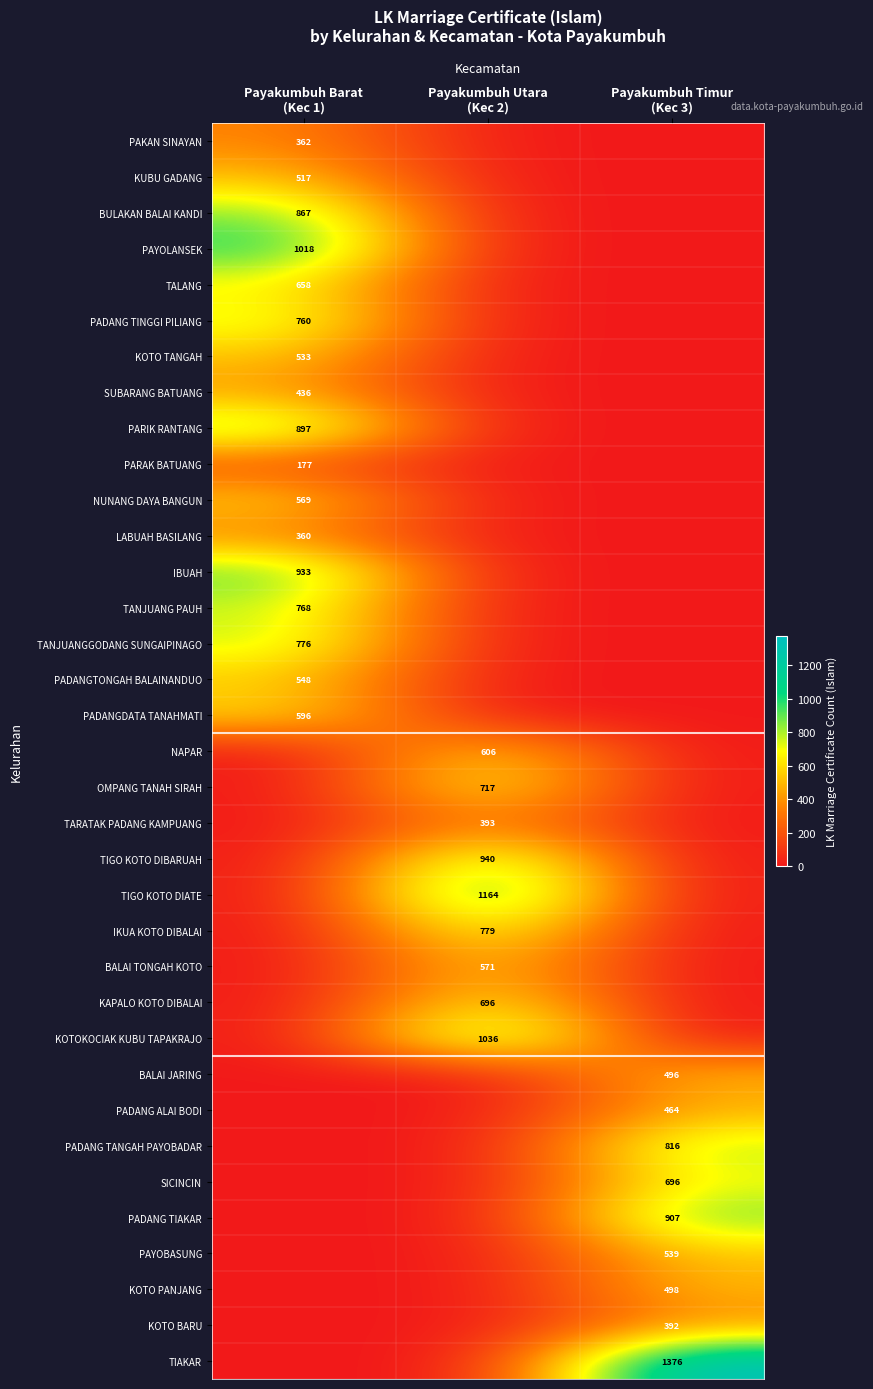

Rank the series by their maximum value, from lowest to highest.

PARAK BATUANG, LABUAH BASILANG, PAKAN SINAYAN, KOTO BARU, TARATAK PADANG KAMPUANG, SUBARANG BATUANG, PADANG ALAI BODI, BALAI JARING, KOTO PANJANG, KUBU GADANG, KOTO TANGAH, PAYOBASUNG, PADANGTONGAH BALAINANDUO, NUNANG DAYA BANGUN, BALAI TONGAH KOTO, PADANGDATA TANAHMATI, NAPAR, TALANG, KAPALO KOTO DIBALAI, SICINCIN, OMPANG TANAH SIRAH, PADANG TINGGI PILIANG, TANJUANG PAUH, TANJUANGGODANG SUNGAIPINAGO, IKUA KOTO DIBALAI, PADANG TANGAH PAYOBADAR, BULAKAN BALAI KANDI, PARIK RANTANG, PADANG TIAKAR, IBUAH, TIGO KOTO DIBARUAH, PAYOLANSEK, KOTOKOCIAK KUBU TAPAKRAJO, TIGO KOTO DIATE, TIAKAR